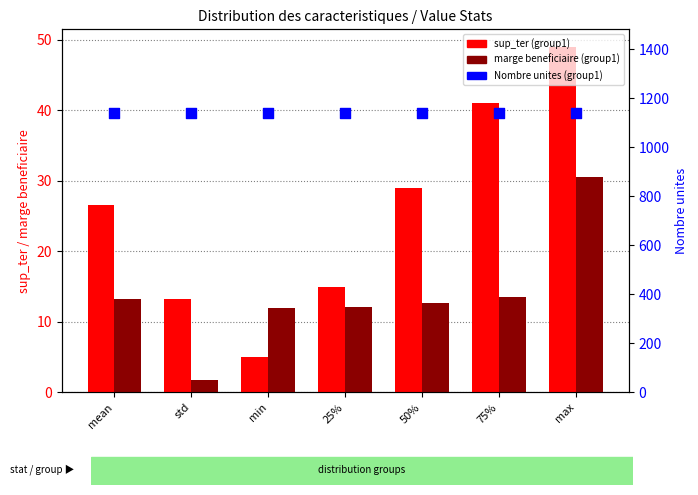

At which category is the sum across all series the highest?

max